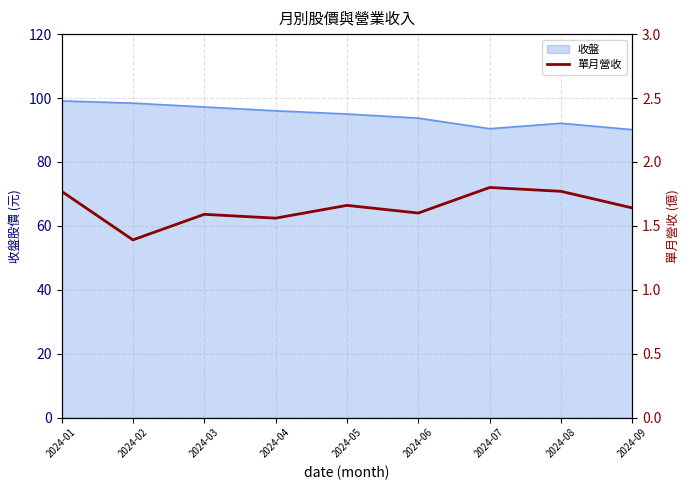

Which category has the highest value across all series?

2024-07